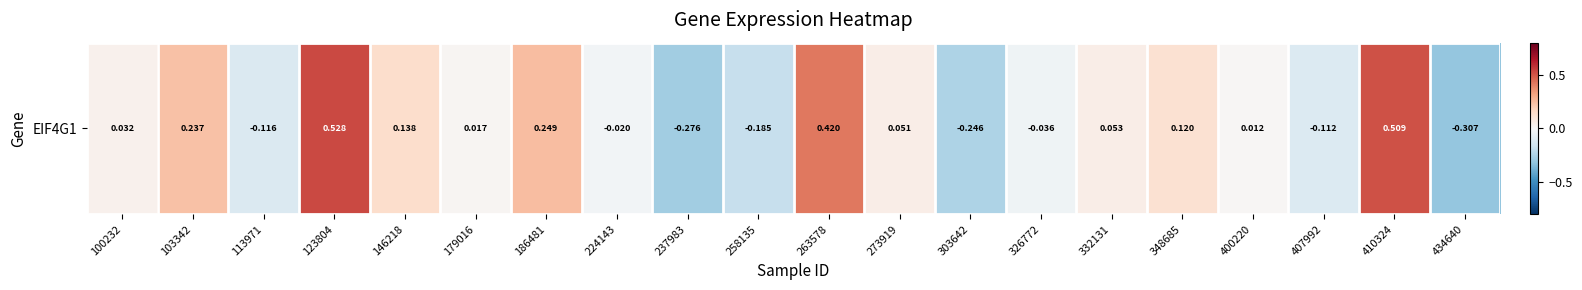

Which category has the lowest value across all series?

434640